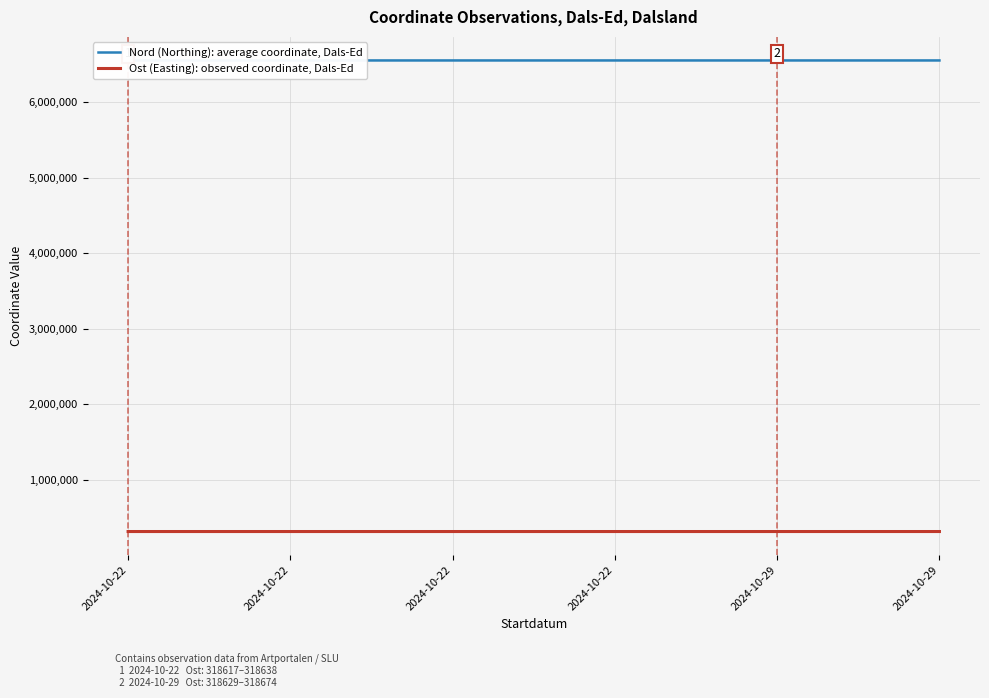

Reading right to left, extract all data points from this chart.

Nord (Northing): average coordinate, Dals-Ed: 6549674	6549708	6549693	6549711	6549685	6549693
Ost (Easting): observed coordinate, Dals-Ed: 318674	318629	318634	318638	318617	318630